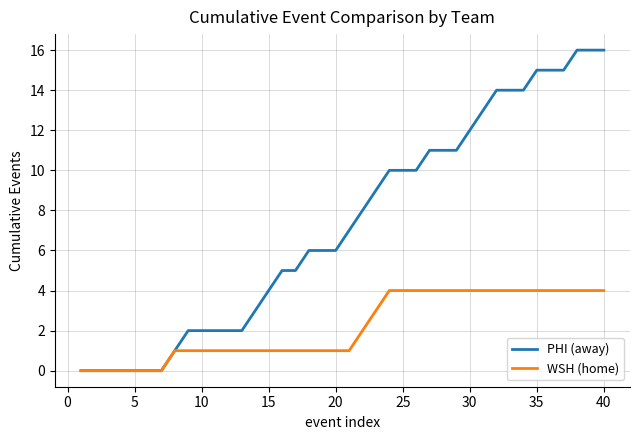

Which series has the largest total across all categories?

PHI (away)